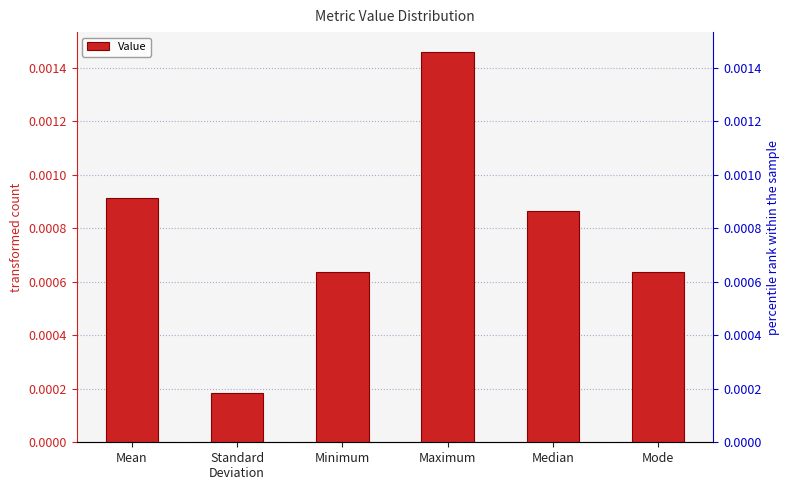

Which category has the lowest value across all series?

Standard
Deviation